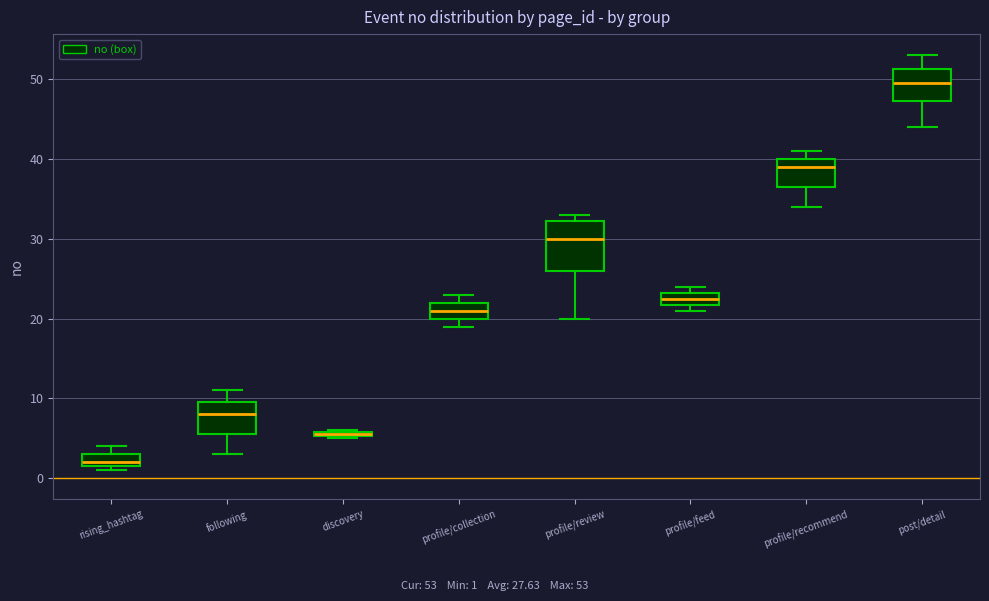

Where is the lower edge of the box for following on the y-axis? The values are not printed on the chart, so give them approximately, as read against the axis.

6